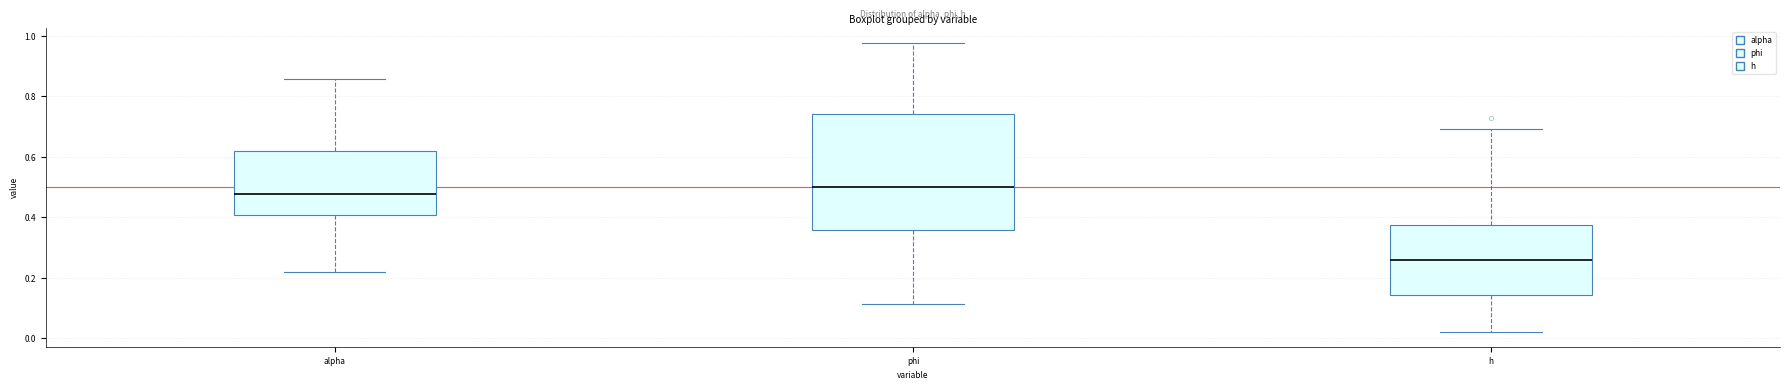

Which box has the highest median line?

phi